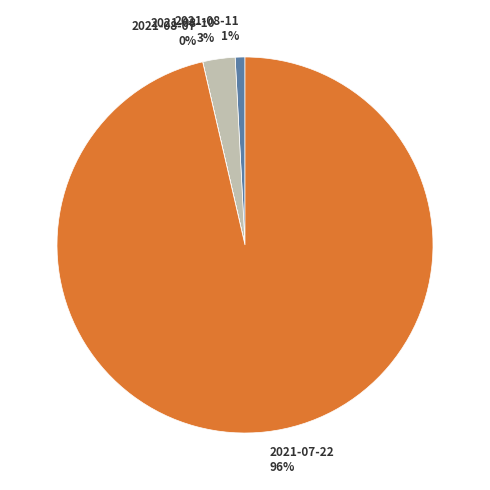

To the nearest percent, what percentage of the pie is 2021-08-11?

1%